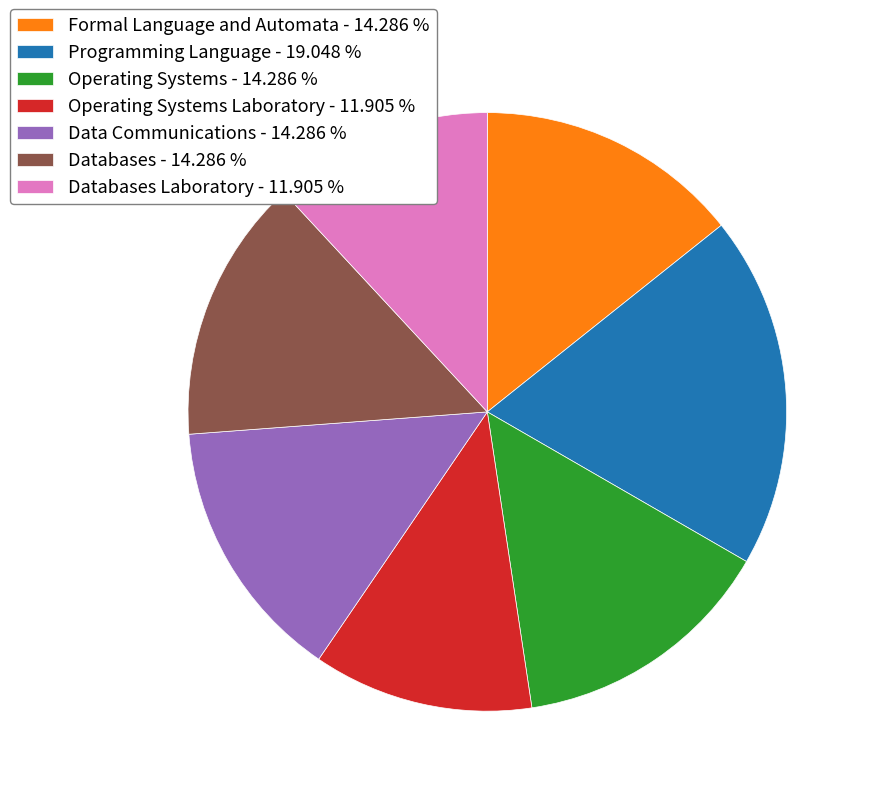

Is the sum of Databases Laboratory - 11.905 % and Operating Systems - 14.286 % greater than half?

No